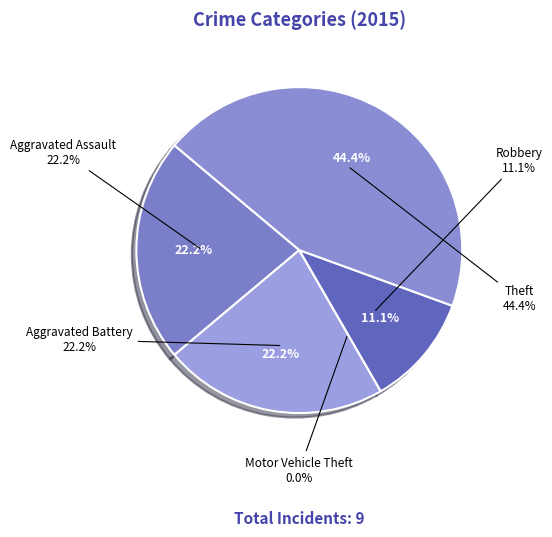

Rank the categories by value from highest to lowest.

Theft, Aggravated Assault, Aggravated Battery, Robbery, Motor Vehicle Theft